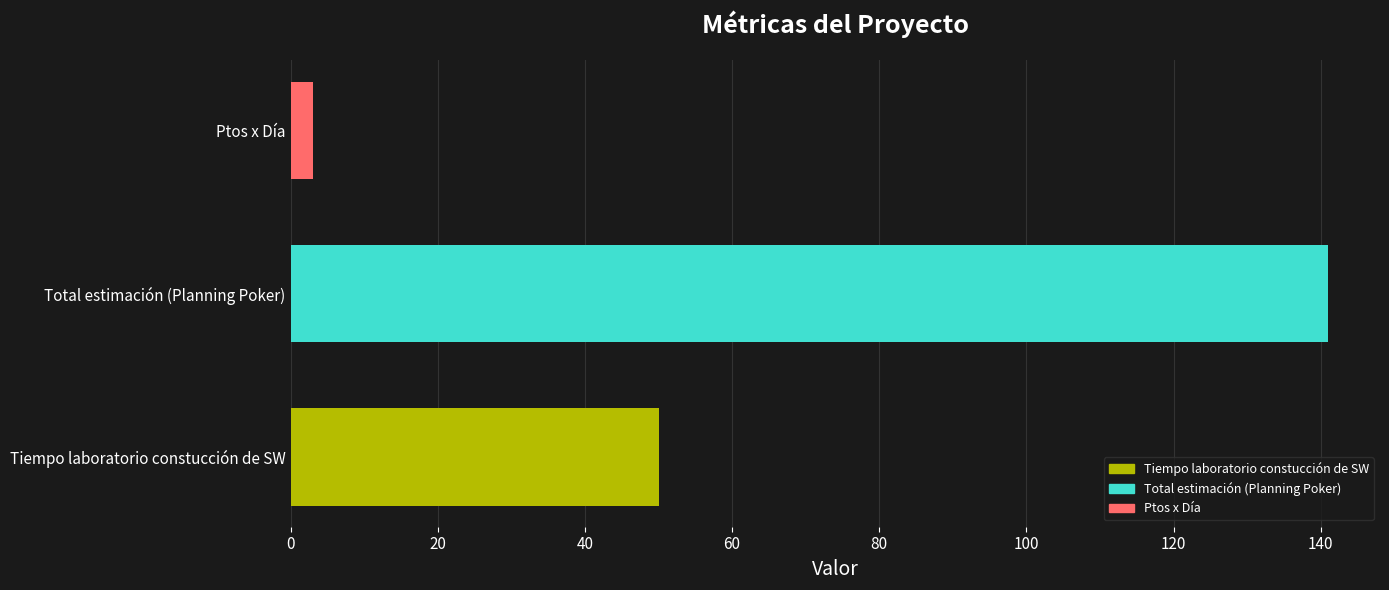

Reading bottom to top, list all the values displayed in this chart.

Tiempo laboratorio constucción de SW=50	Total estimación (Planning Poker)=141	Ptos x Día=3